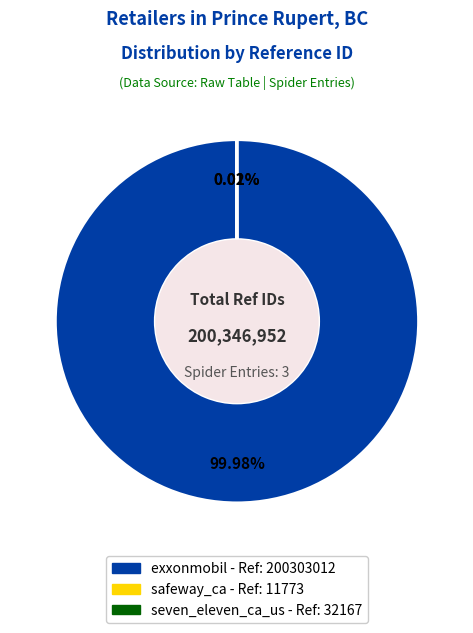

To the nearest percent, what is the average slice percentage?

33%